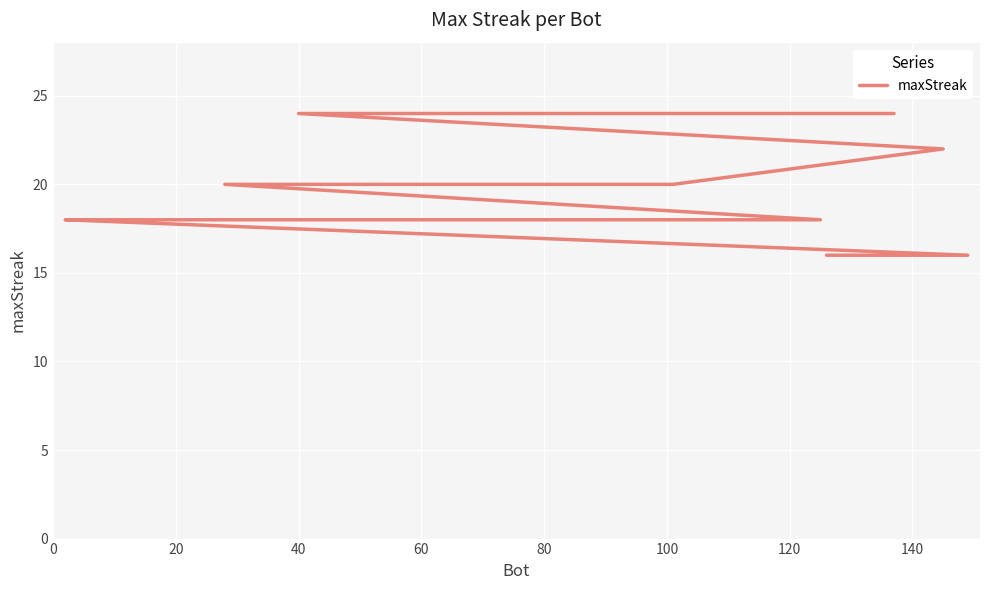

Does the chart display data point markers on the line(s)?

No